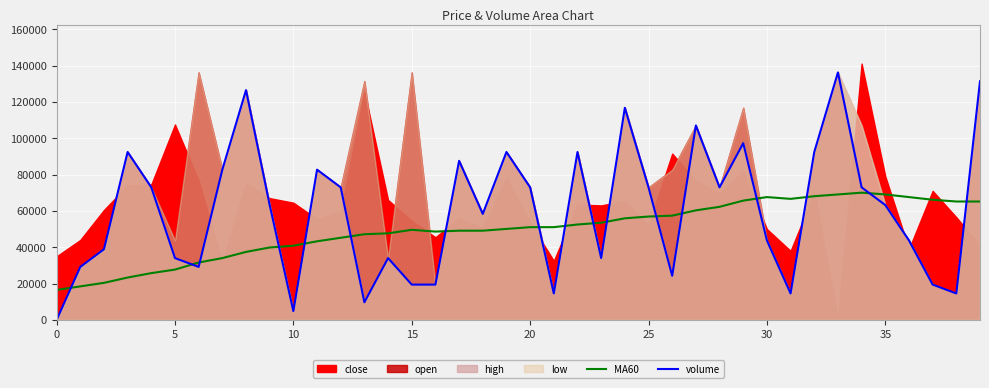

Which series has the widest spread of values?

volume